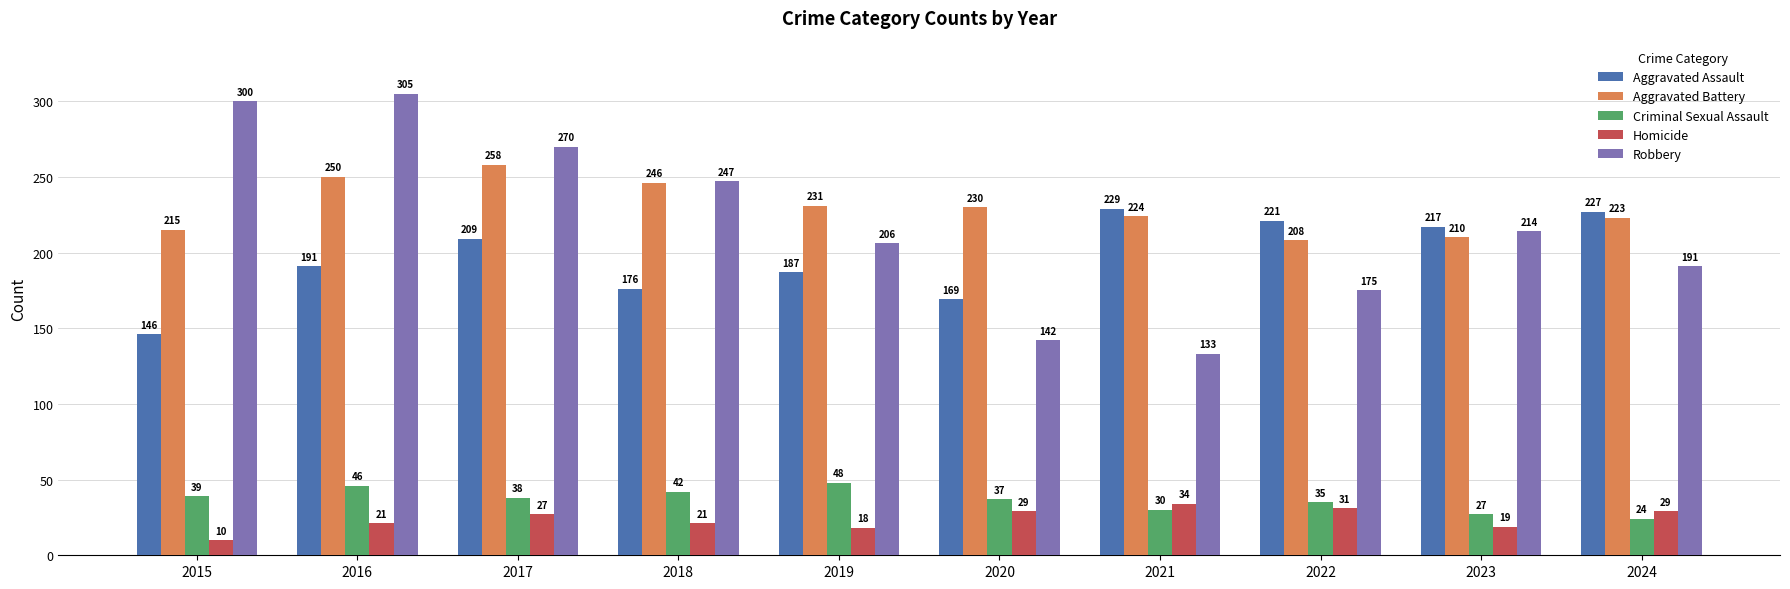

Rank the series by their maximum value, from highest to lowest.

Robbery, Aggravated Battery, Aggravated Assault, Criminal Sexual Assault, Homicide